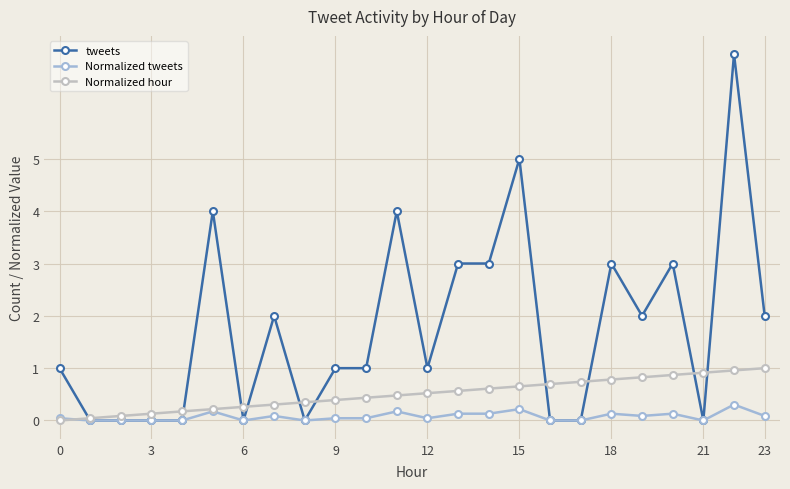

Count the number of data series in this chart.

3